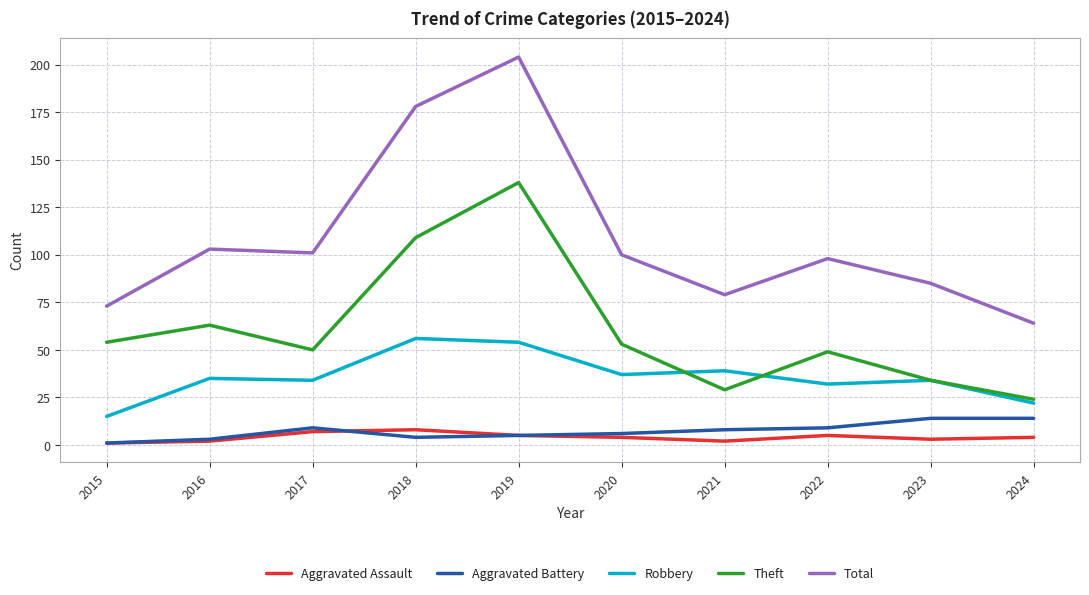

True or false: Aggravated Assault has more than 0 points higher than both neighbors.

True